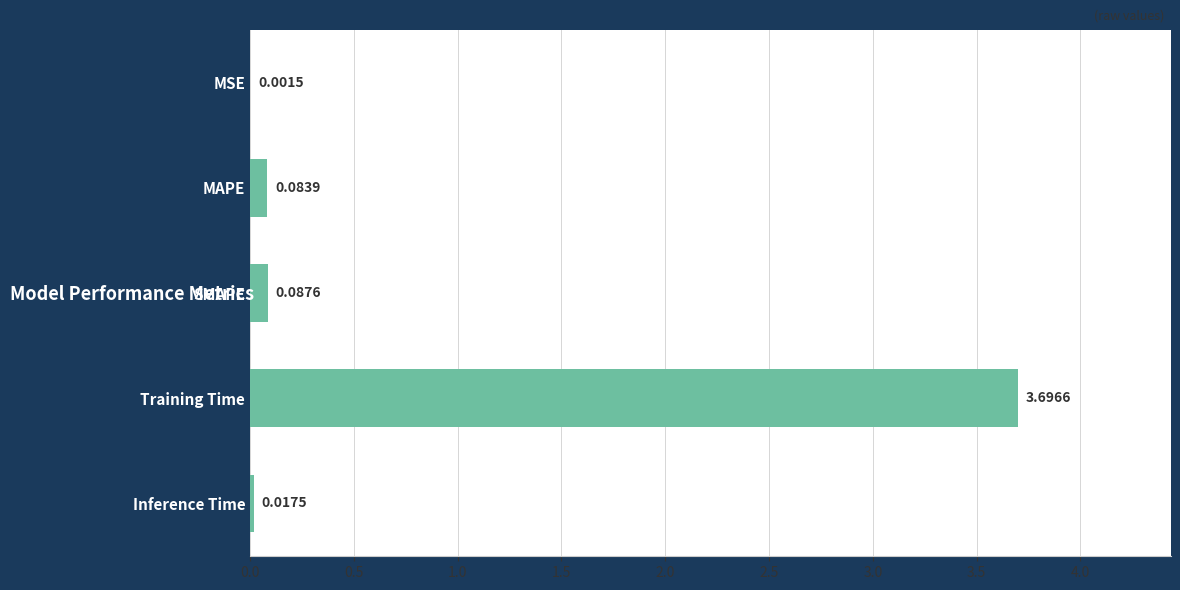

What is the sum of all values?

3.9